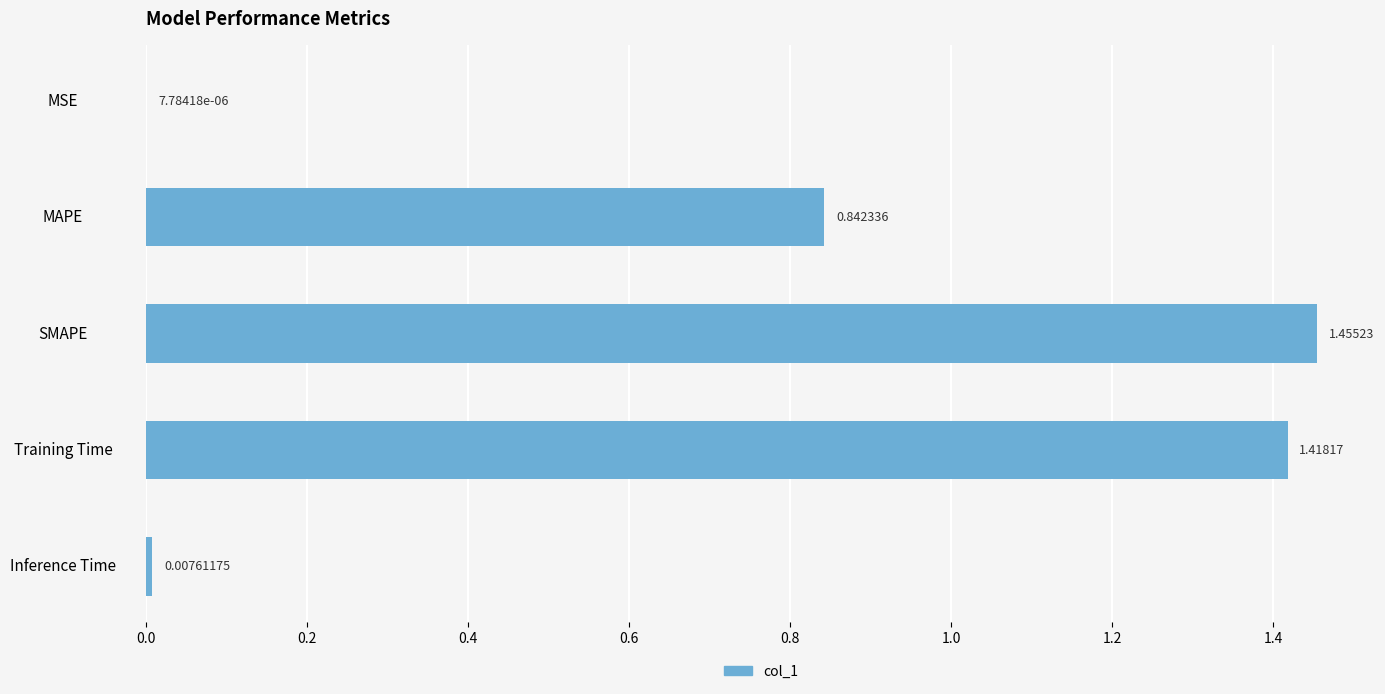

What is the sum of all values?

3.7